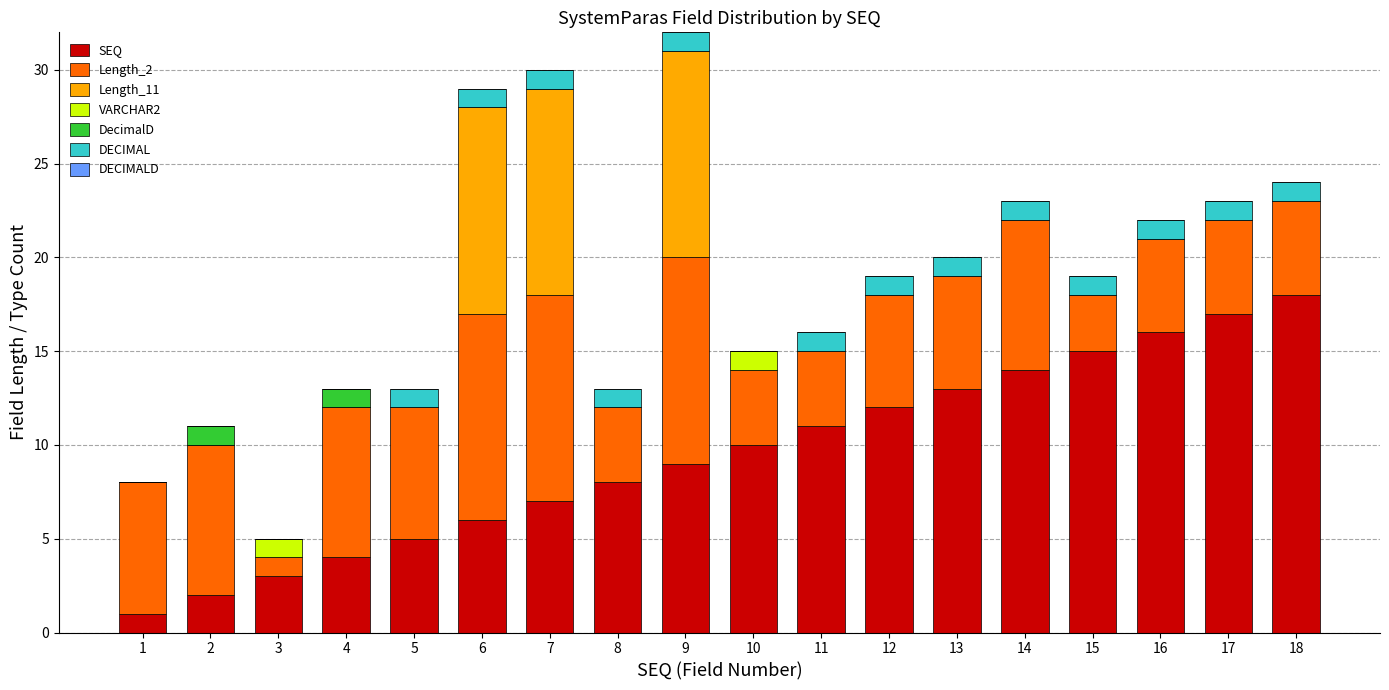

Are the bars horizontal?

No